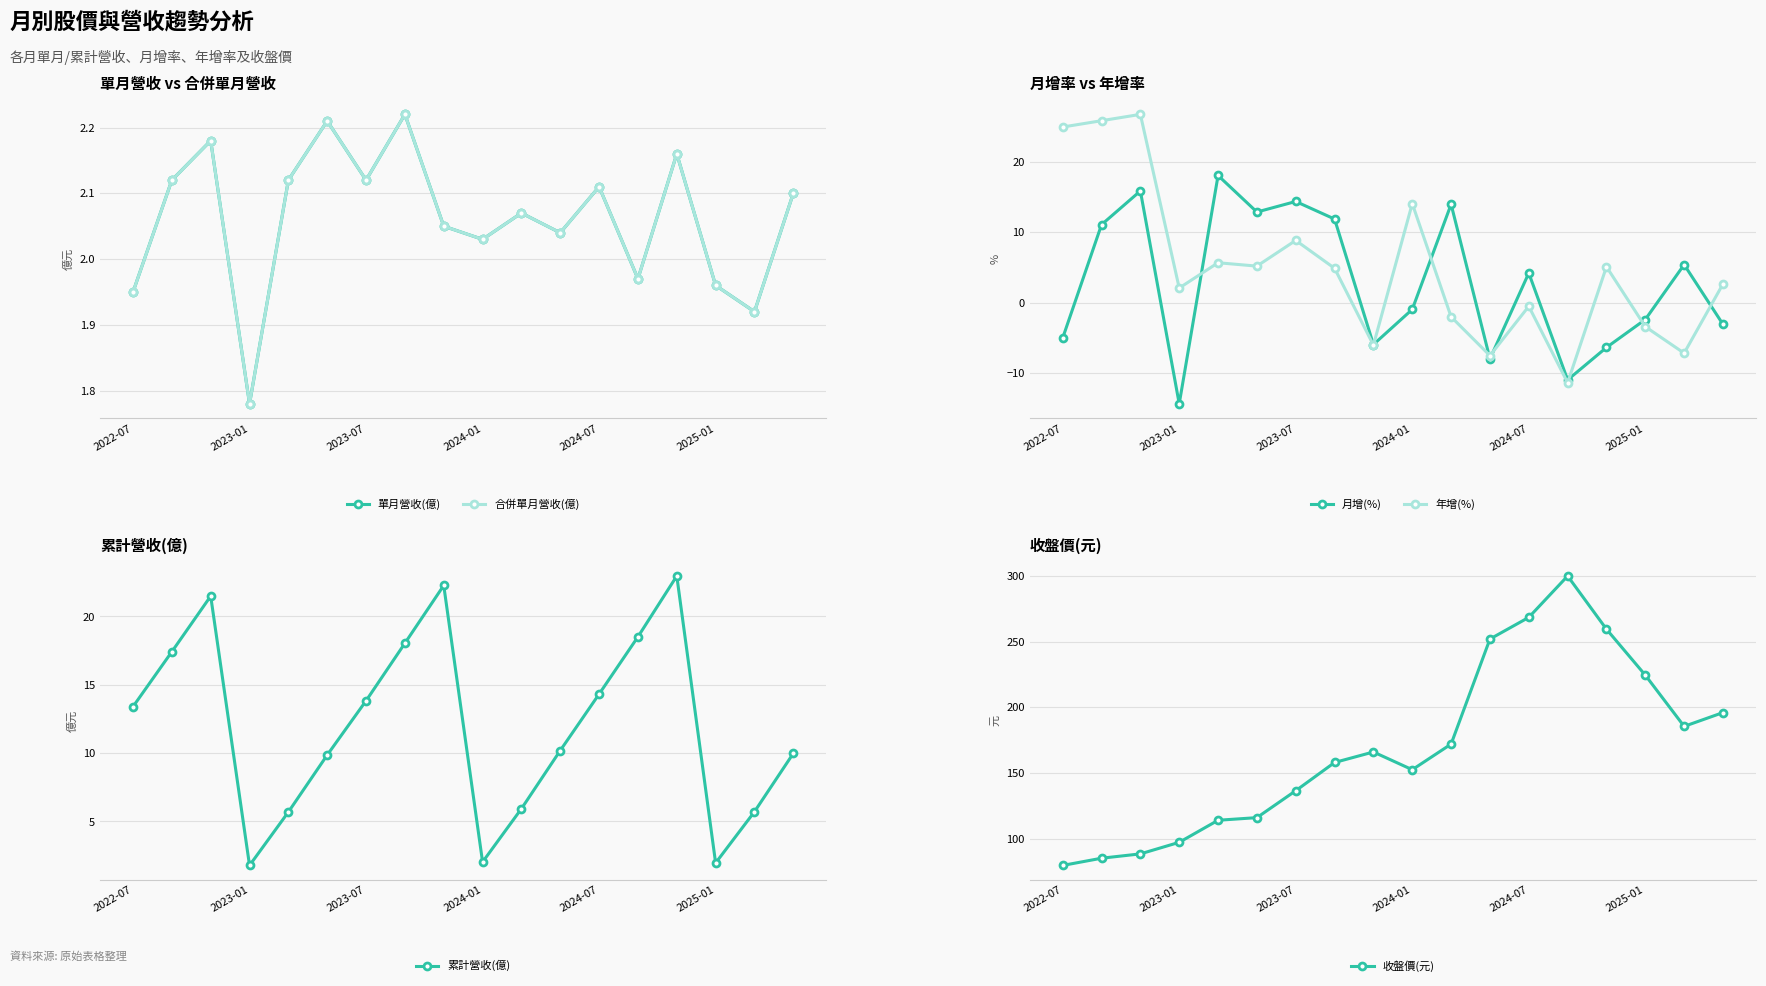

How many intersections are there between 單月營收(億) and 年增(%)?

6